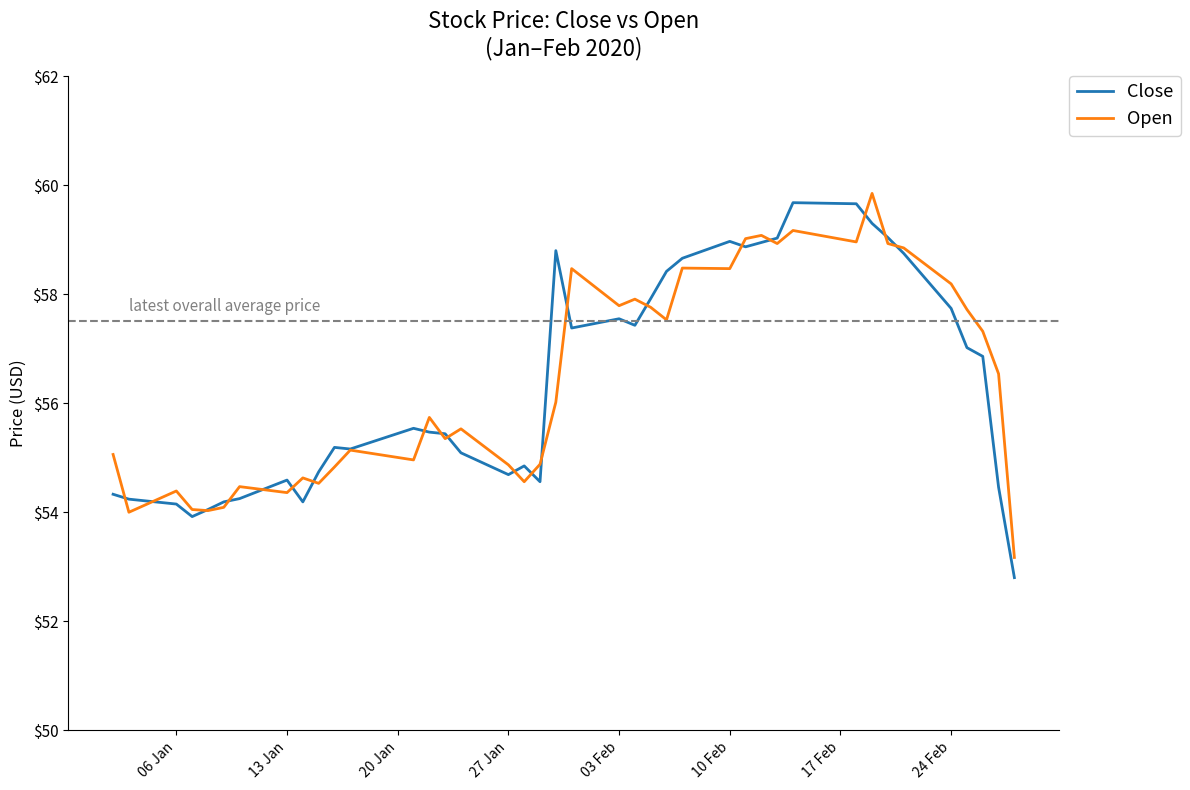

What is the lowest value of the Open series?

53.2